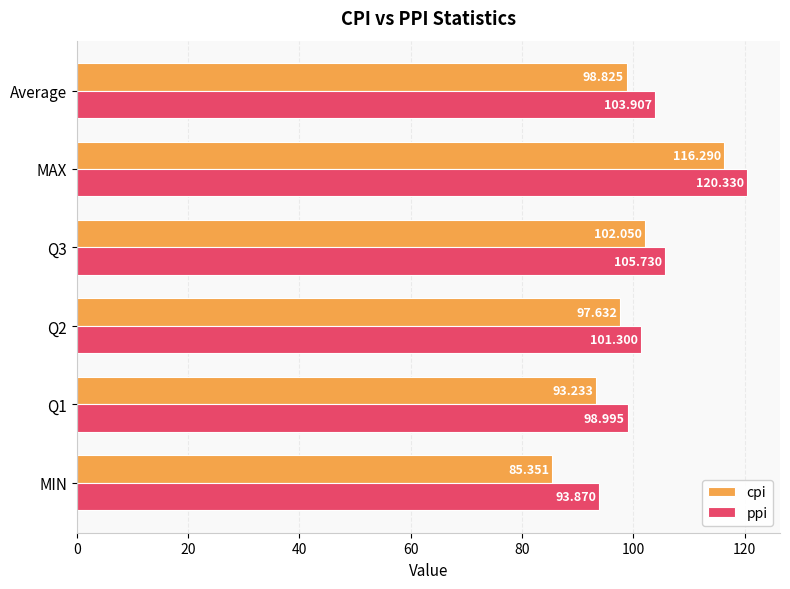

Between Q2 and Q3, which series saw the biggest shift?

ppi